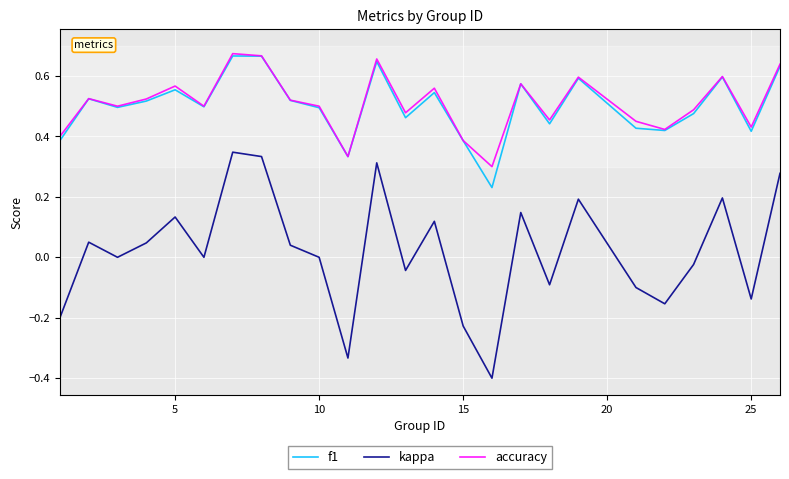

Which series has the largest range (max minus min)?

kappa